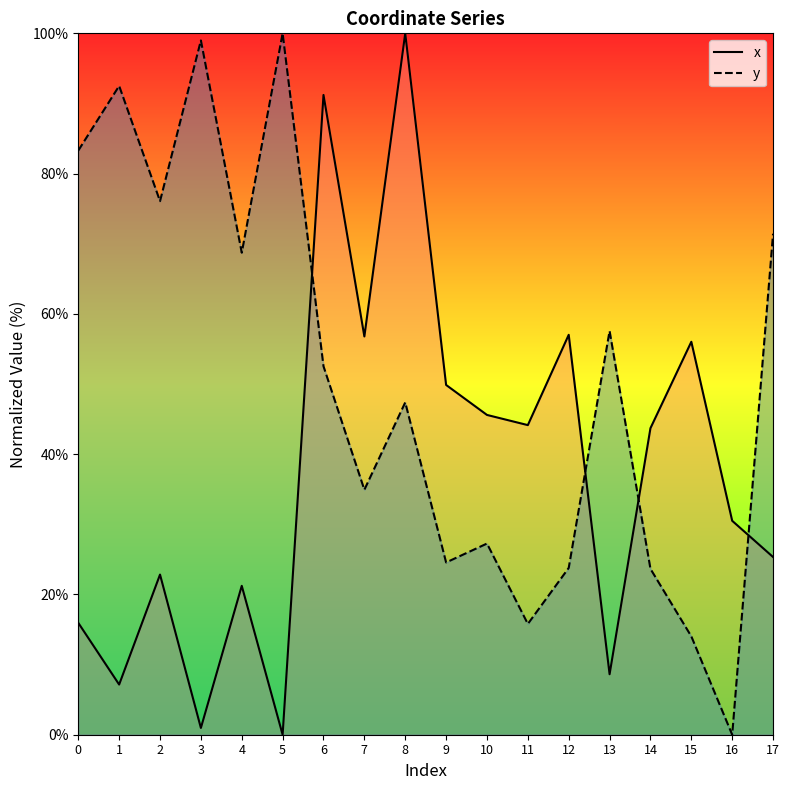

How many interior local peaks does the y series have?

6